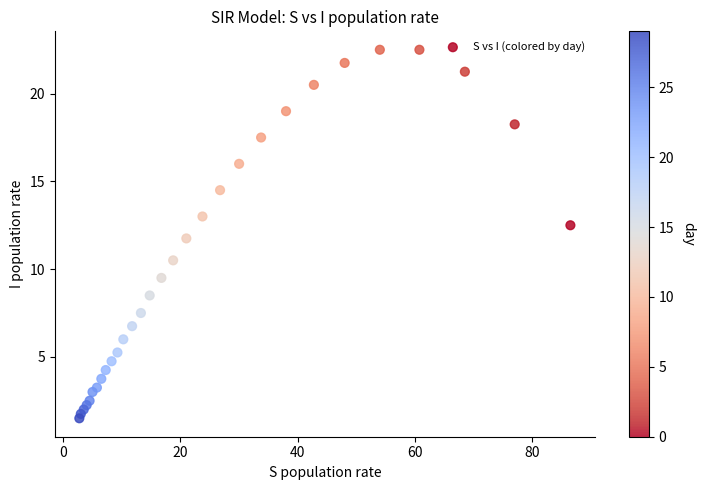

What is the range of Y values (max minus min)?

21.0